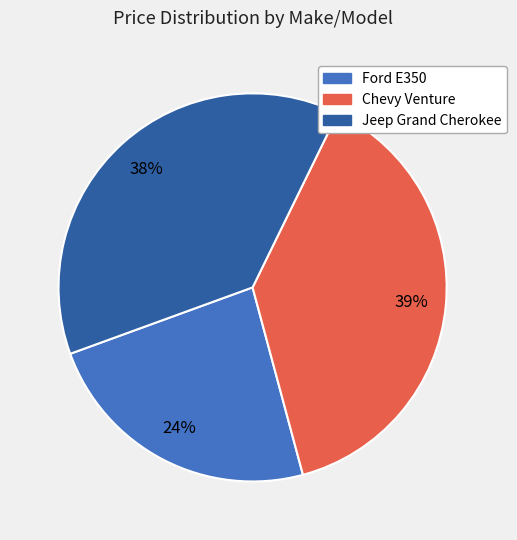

Which slice is the largest?

Chevy Venture